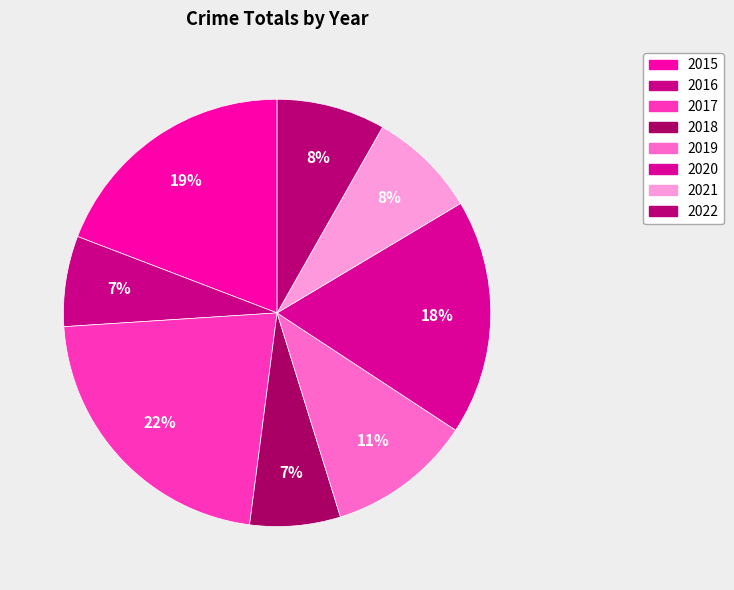

To the nearest percent, what percentage of the pie is 2020?

18%